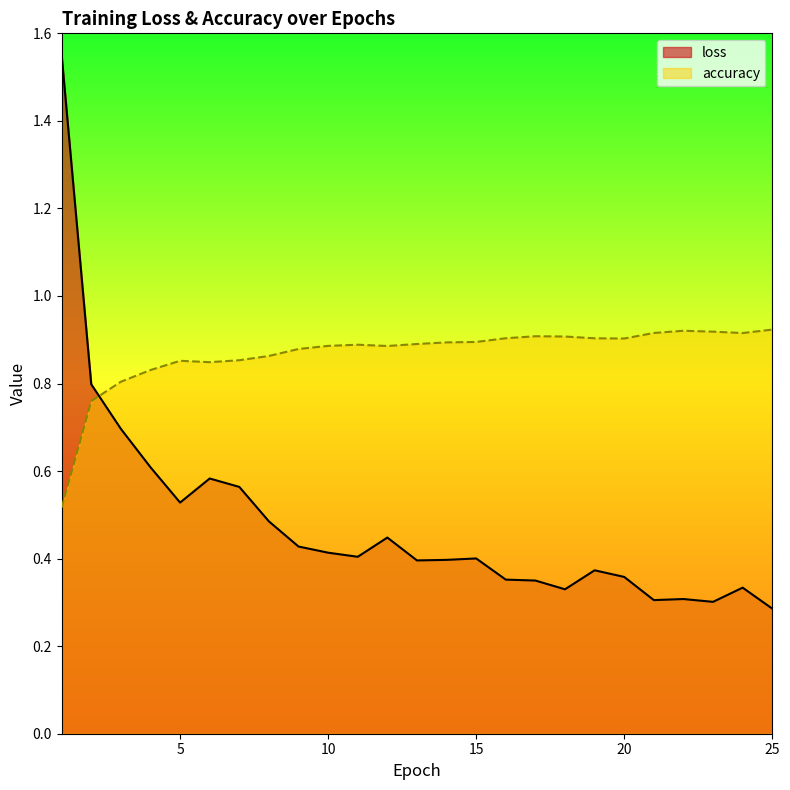

After their last crossing, which series has the higher values: loss or accuracy?

accuracy